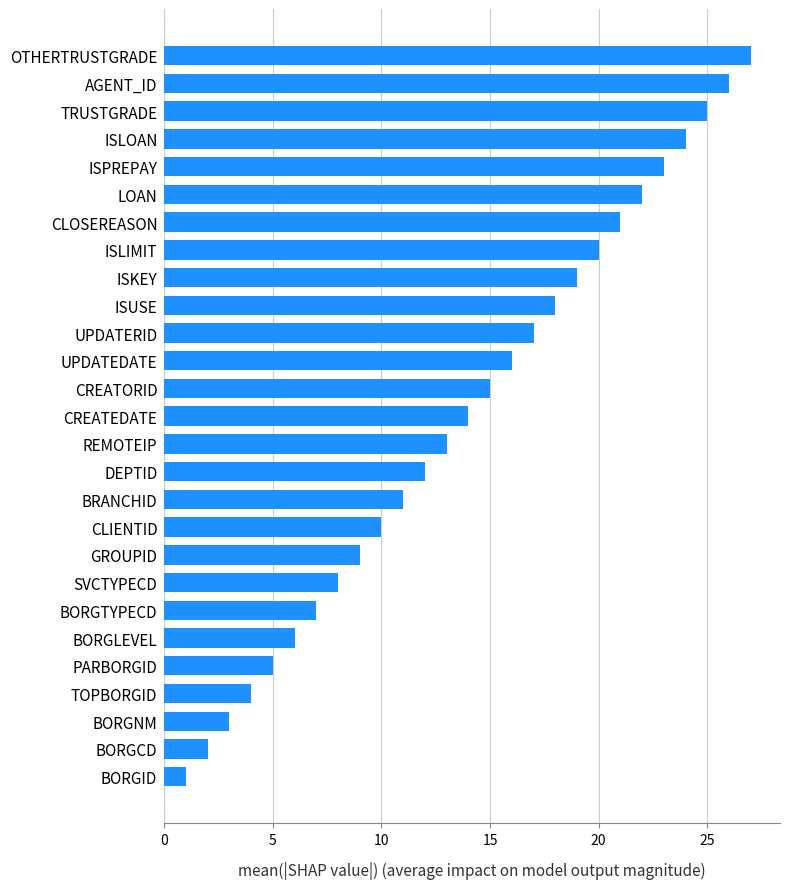

Which label corresponds to the largest value in the chart?

OTHERTRUSTGRADE